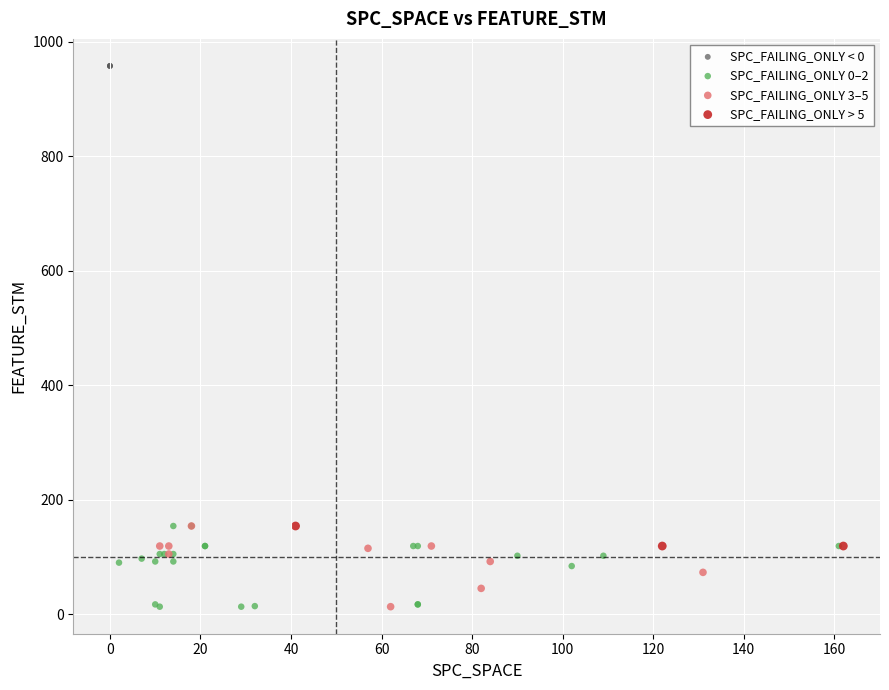

Which series reaches the maximum Y coordinate?

SPC_FAILING_ONLY < 0